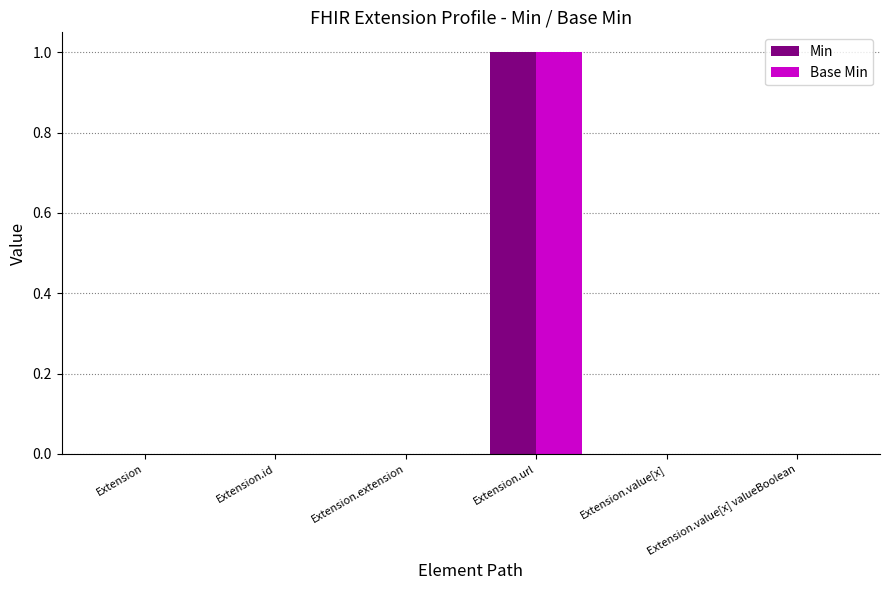

Which category has the highest value in the Min series?

Extension.url